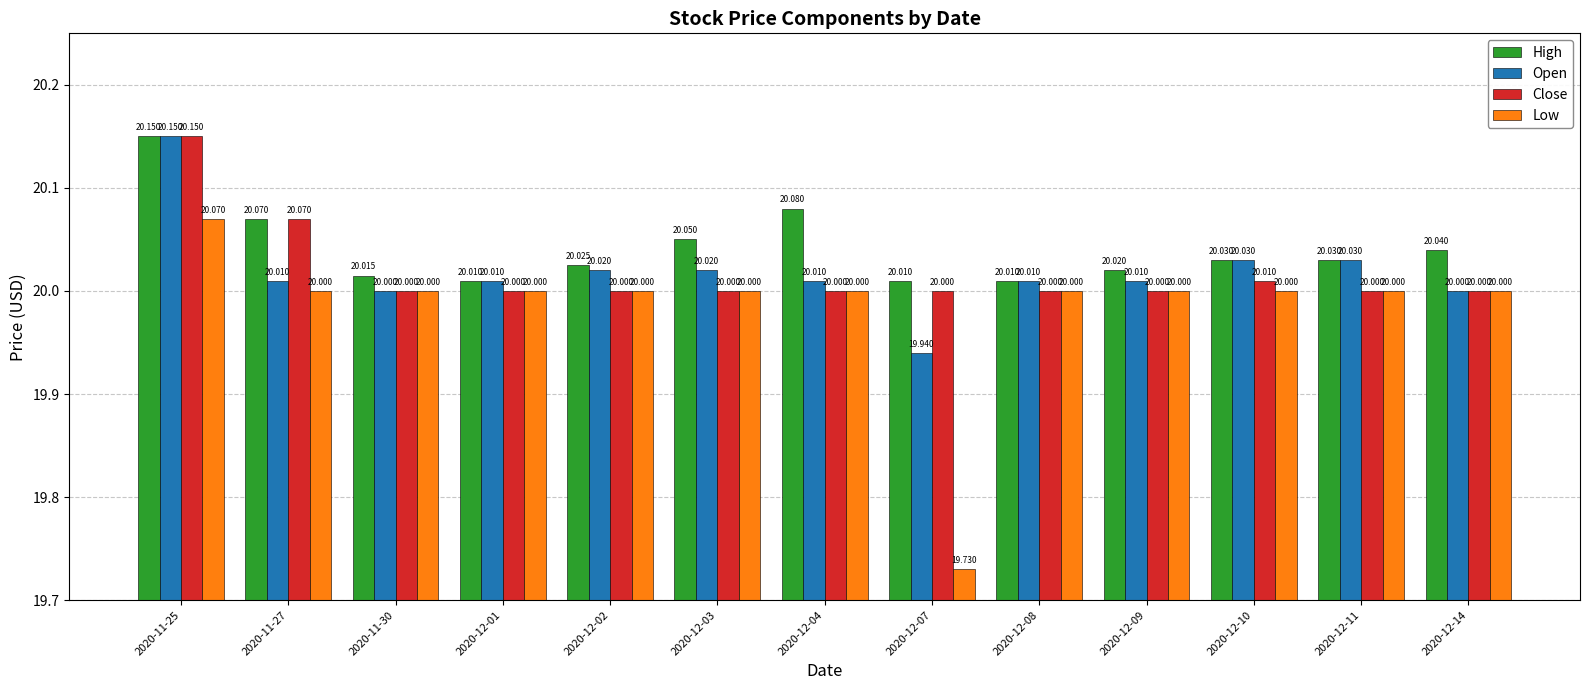

The Low series shows 20.0 at 2020-12-01. True or false?

True